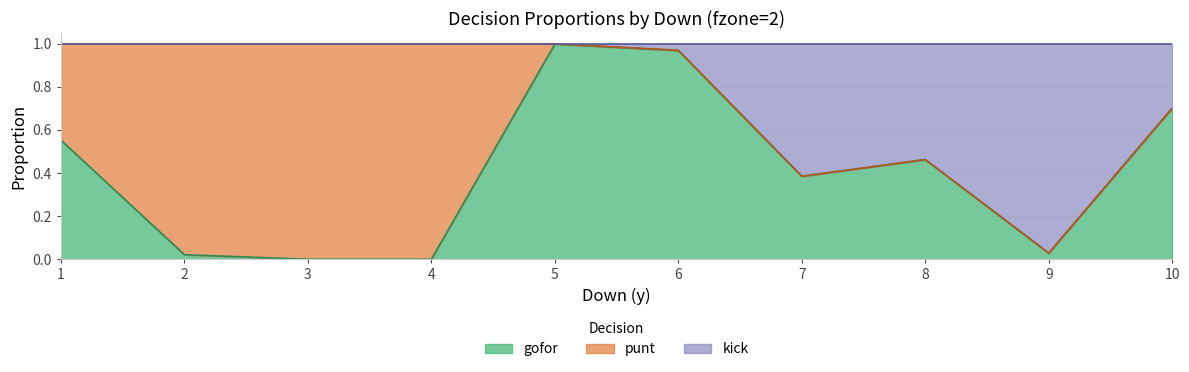

At which category does the chart reach its peak across all series?

1